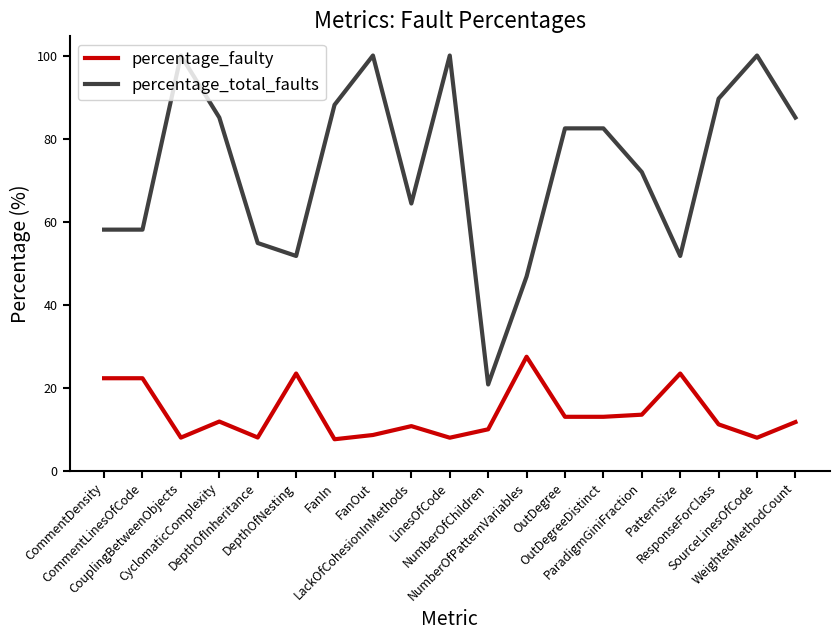

List the series in order of their peak value, lowest first.

percentage_faulty, percentage_total_faults